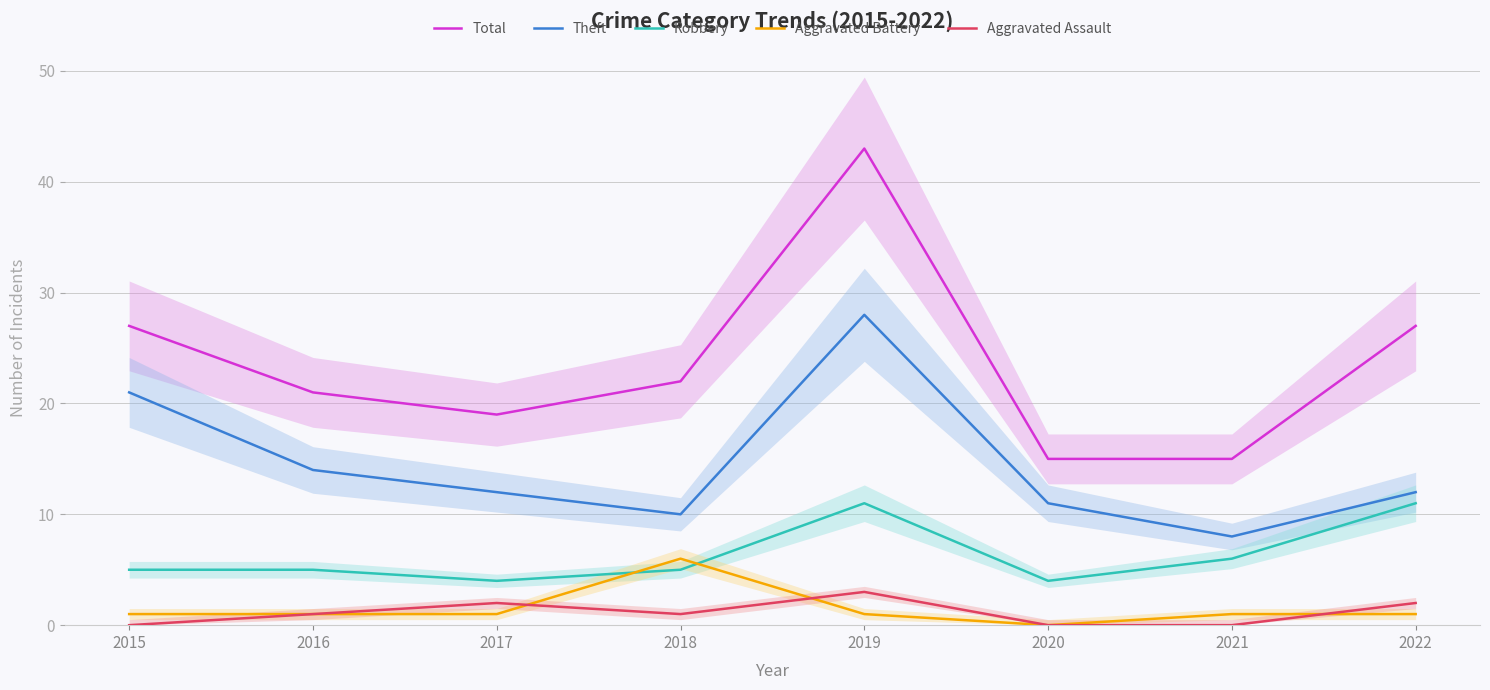

How many distinct data groups are displayed?

5